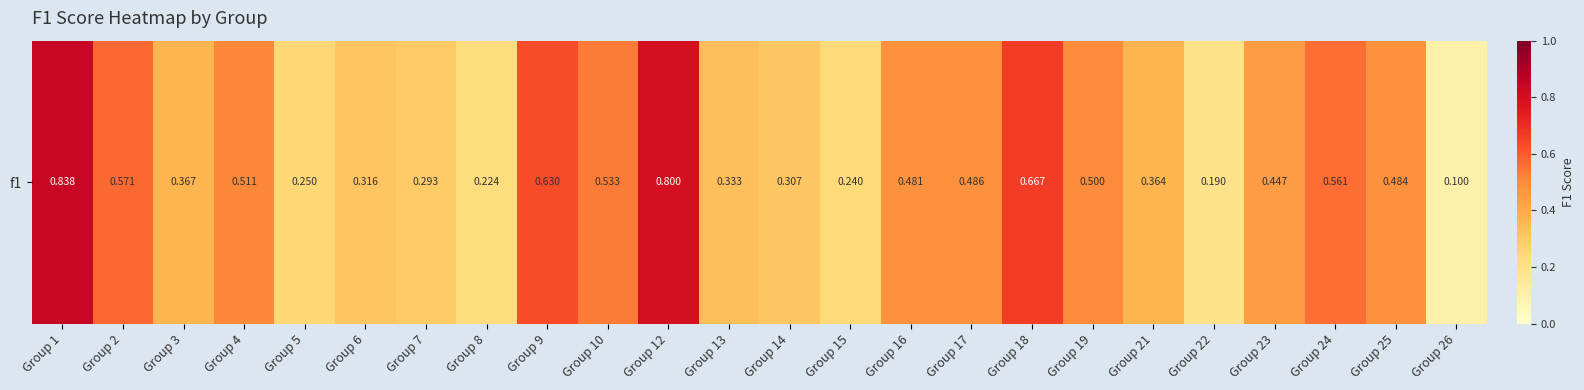

What is the change in value from Group 14 to Group 16?

+0.2